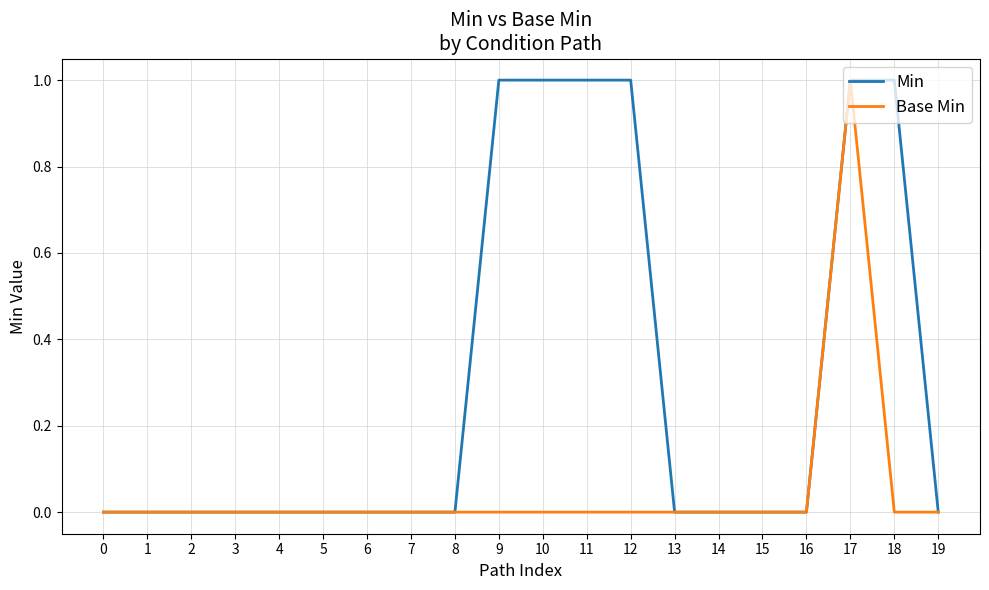

Which series has the largest total across all categories?

Min